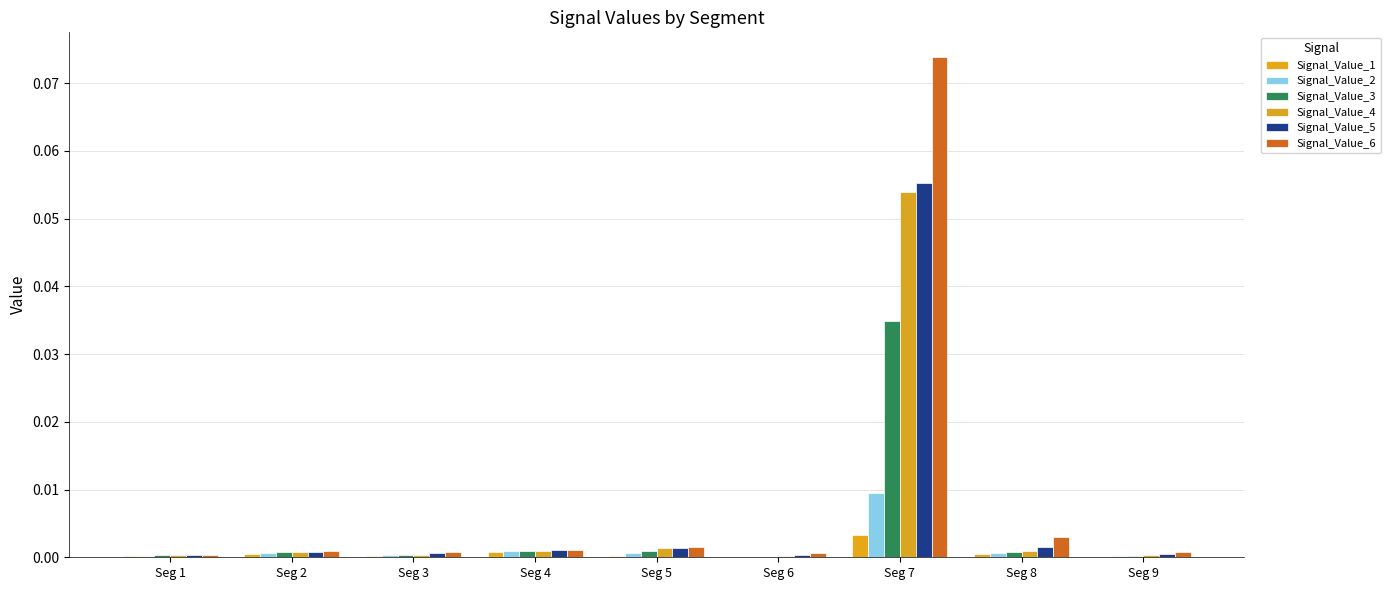

How many groups of bars are there?

9